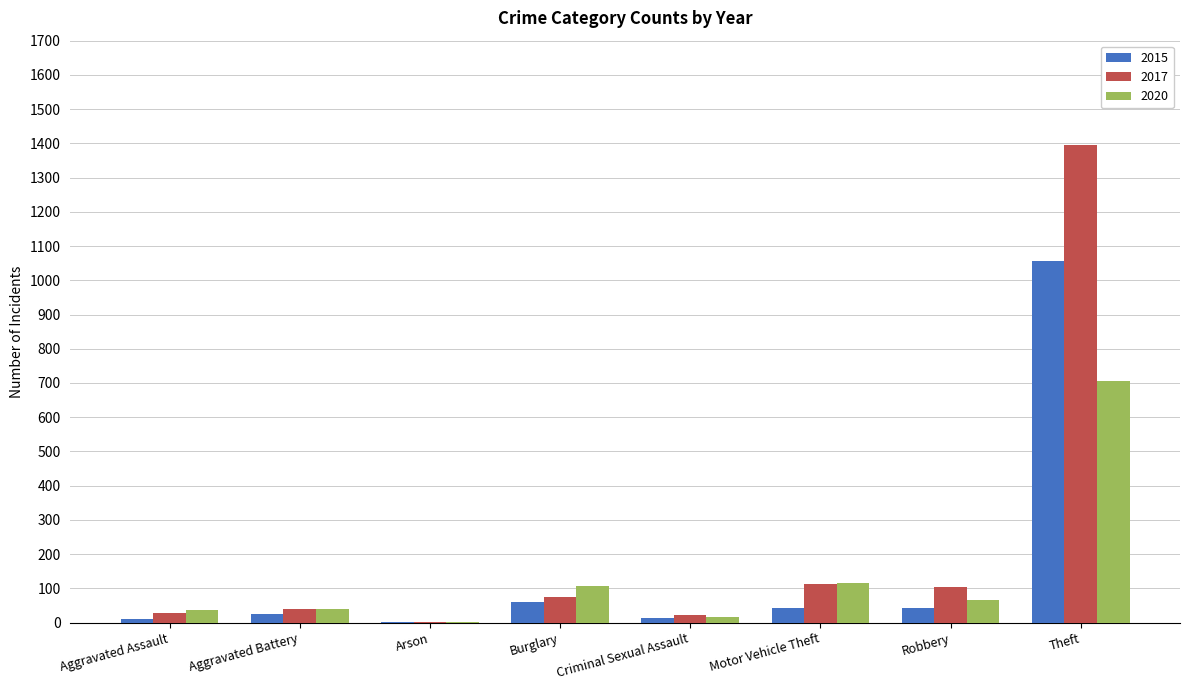

At which category is the sum across all series the highest?

Theft